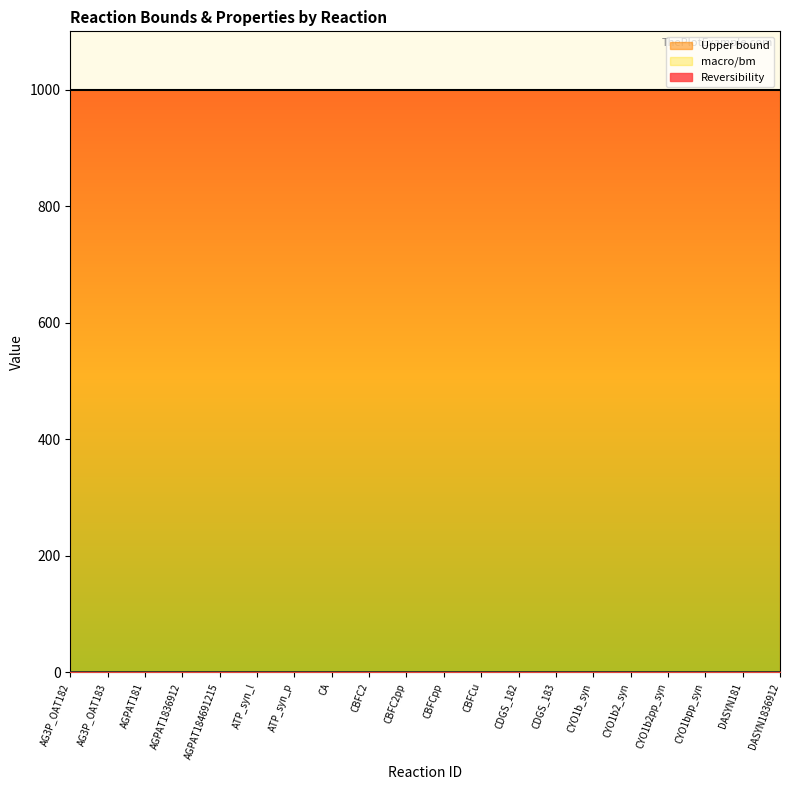

Rank the categories by macro/bm value from lowest to highest.

AG3P_OAT182, AG3P_OAT183, AGPAT181, AGPAT1836912, AGPAT184691215, ATP_syn_l, ATP_syn_p, CA, CBFC2, CBFC2pp, CBFCpp, CBFCu, CDGS_182, CDGS_183, CYO1b_syn, CYO1b2_syn, CYO1b2pp_syn, CYO1bpp_syn, DASYN181, DASYN1836912